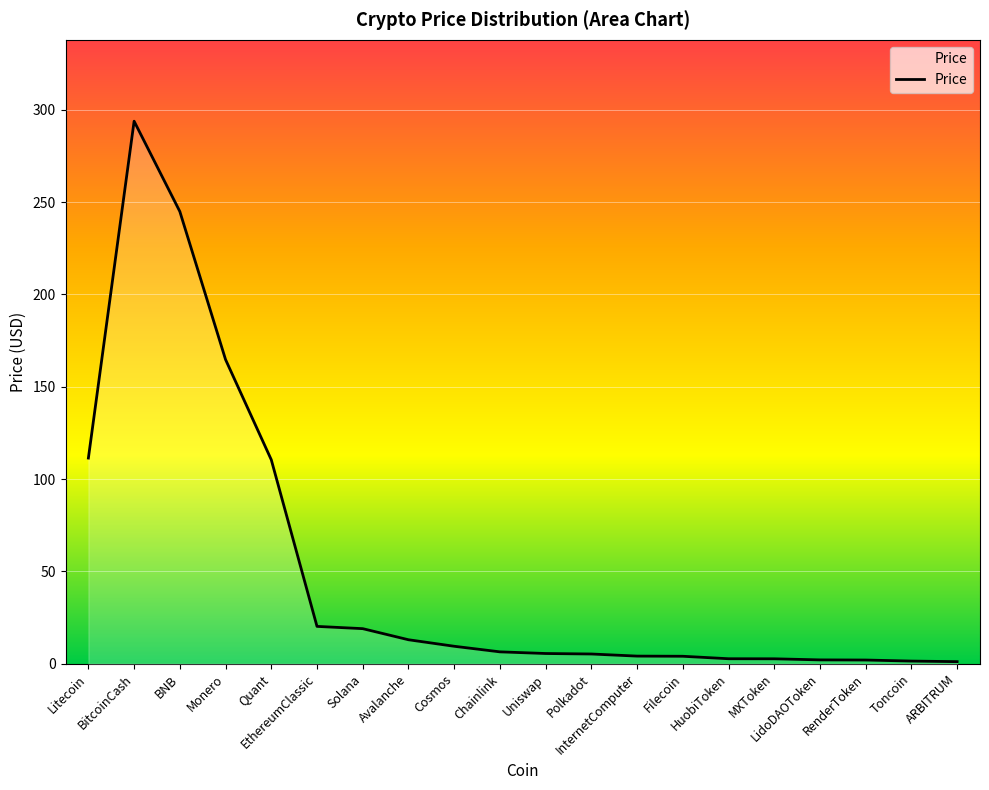

Where is the data nearest to the value 147?

Monero